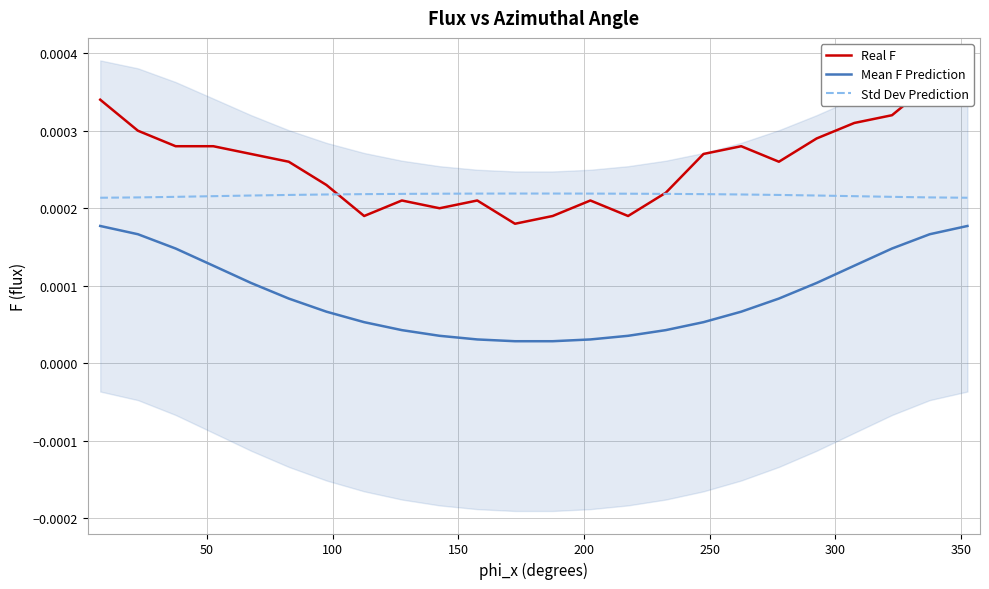

True or false: Std Dev Prediction and Mean F Prediction intersect in this chart.

False